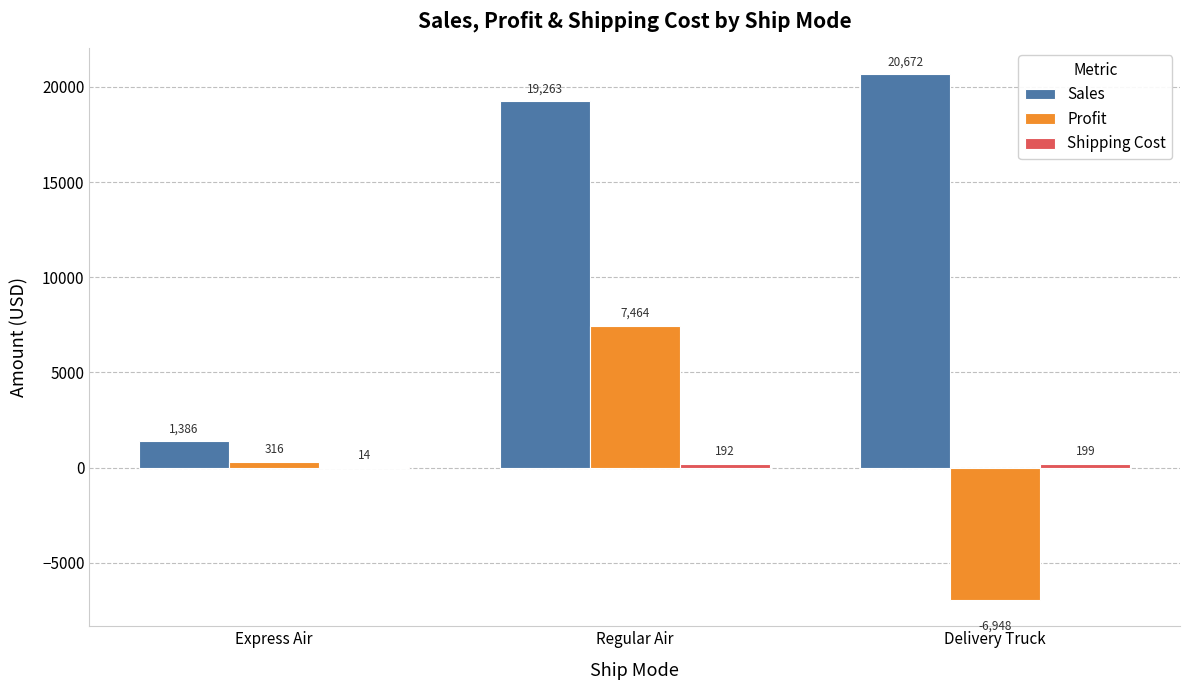

What is the highest value of the Sales series?

20671.5